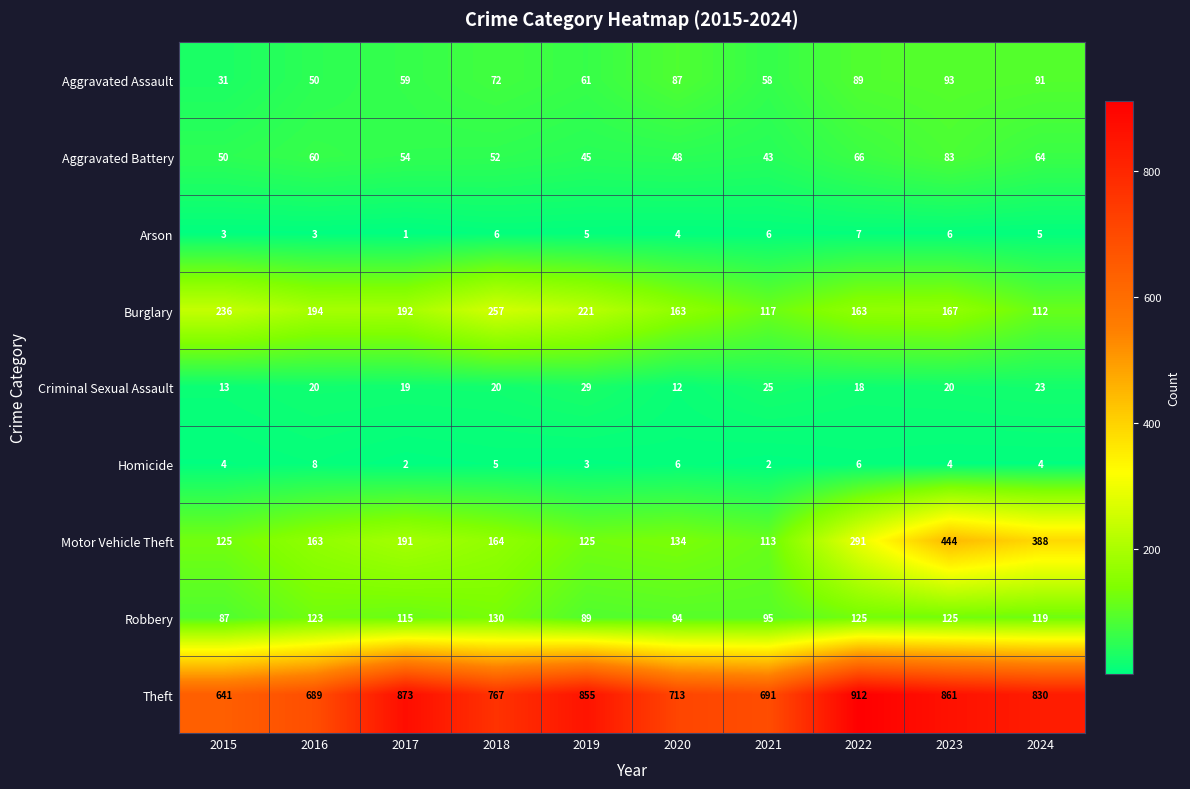

At how many categories does at least one series exceed 315?

10